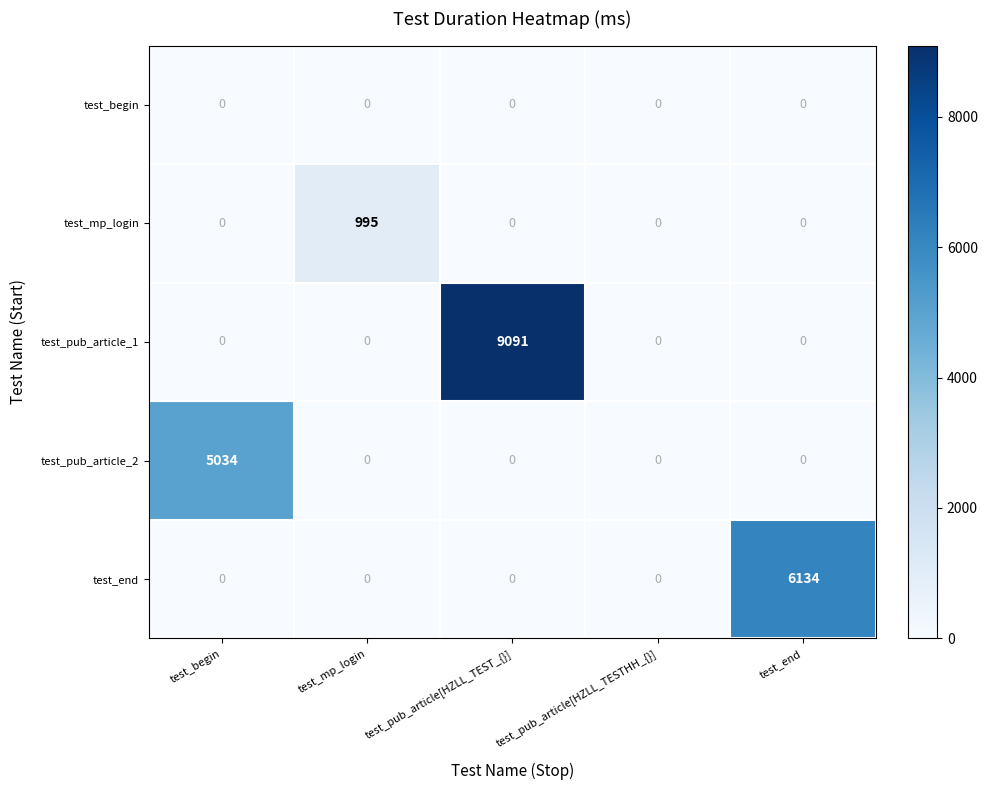

At how many categories does at least one series exceed 5317?

2